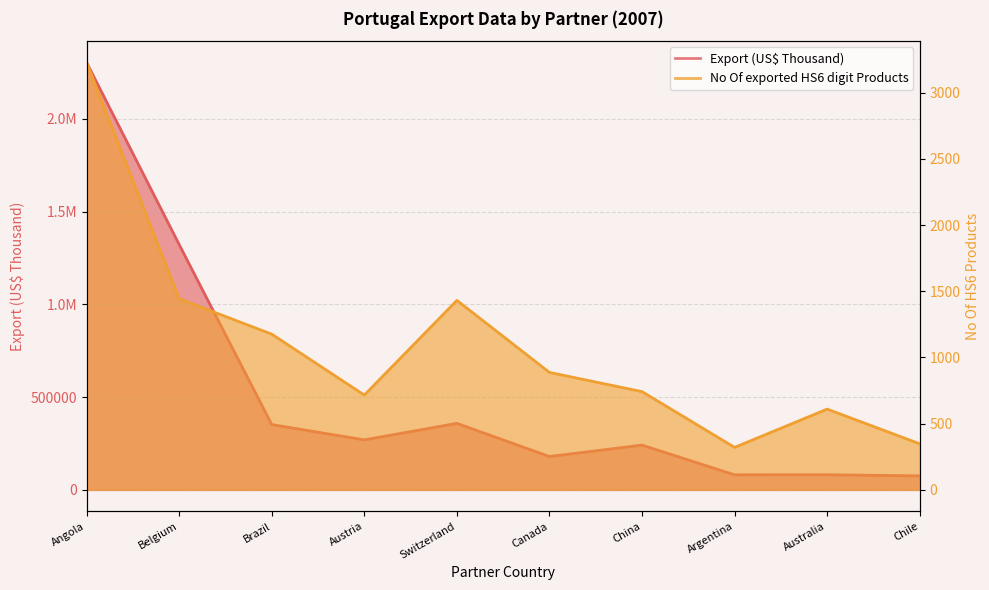

At Canada, list the series in order from smallest to largest.

No Of exported HS6 digit Products, Export (US$ Thousand)